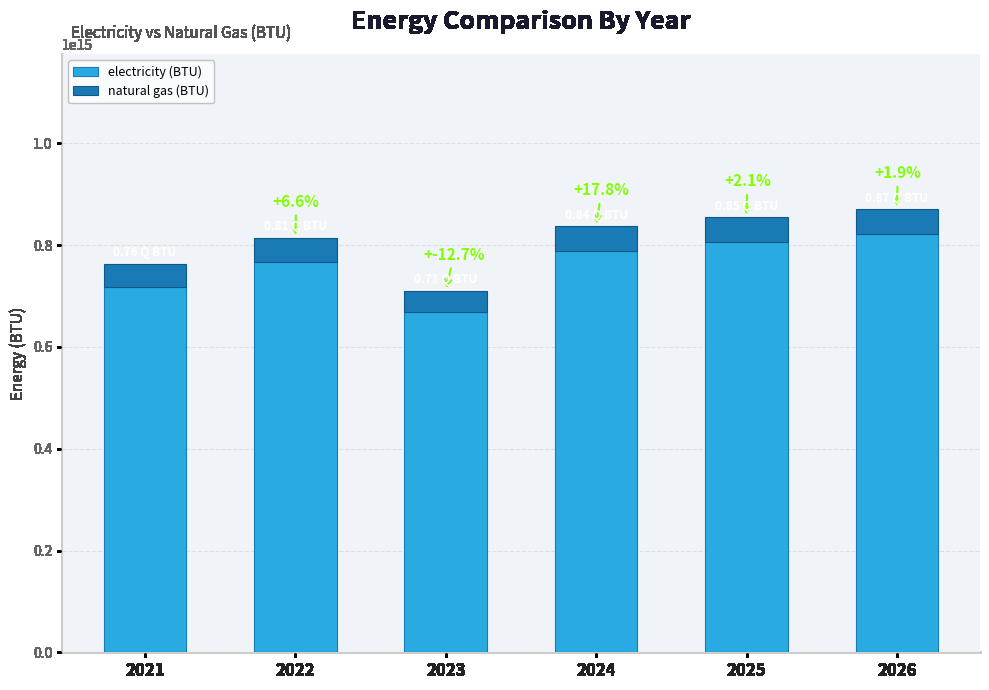

What is the lowest value of the electricity (BTU) series?

669525738525054.6